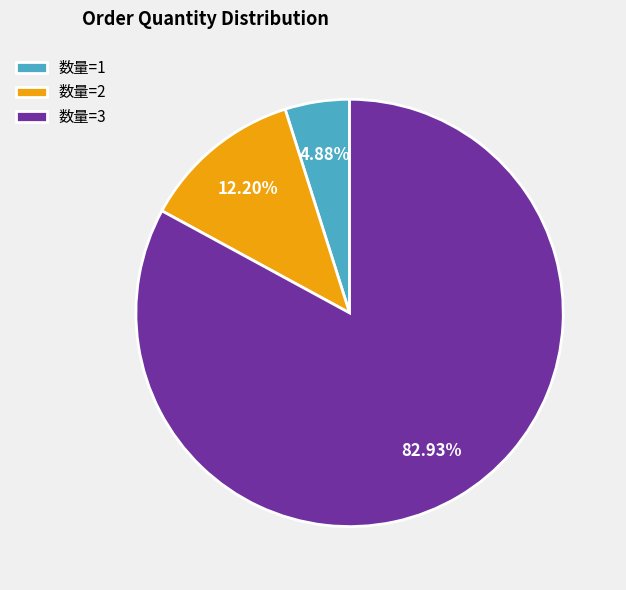

Does 数量=3 account for over 50% of the chart?

Yes